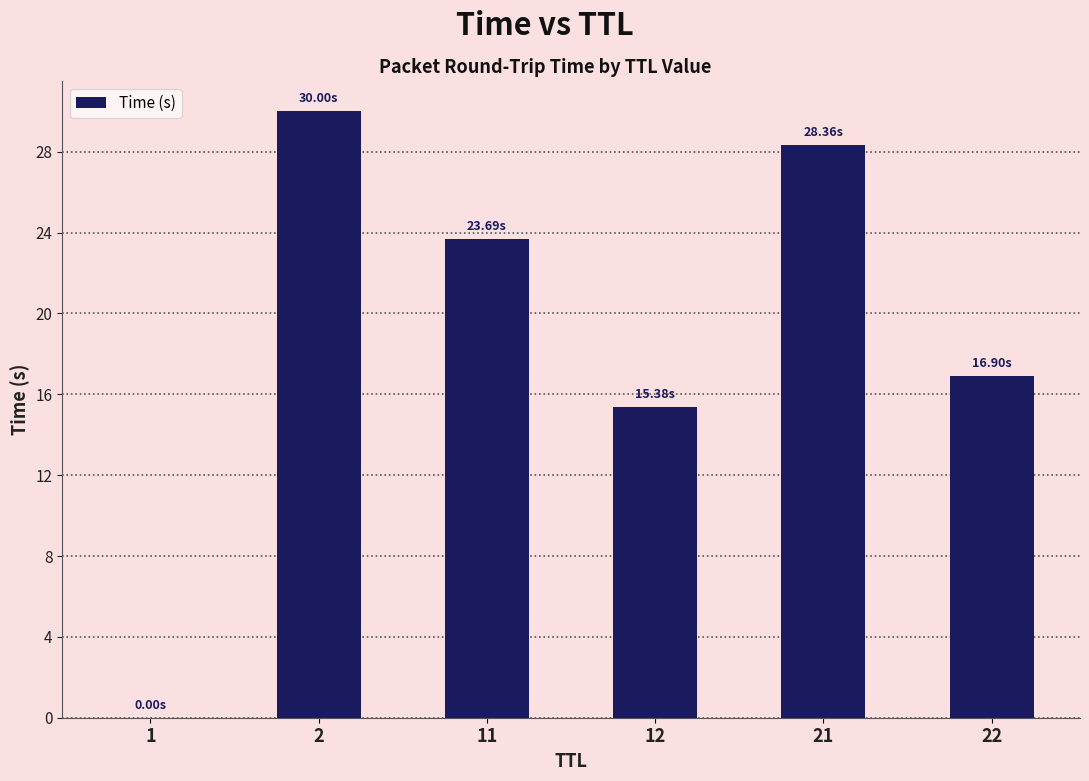

Does the chart contain stacked bars?

No